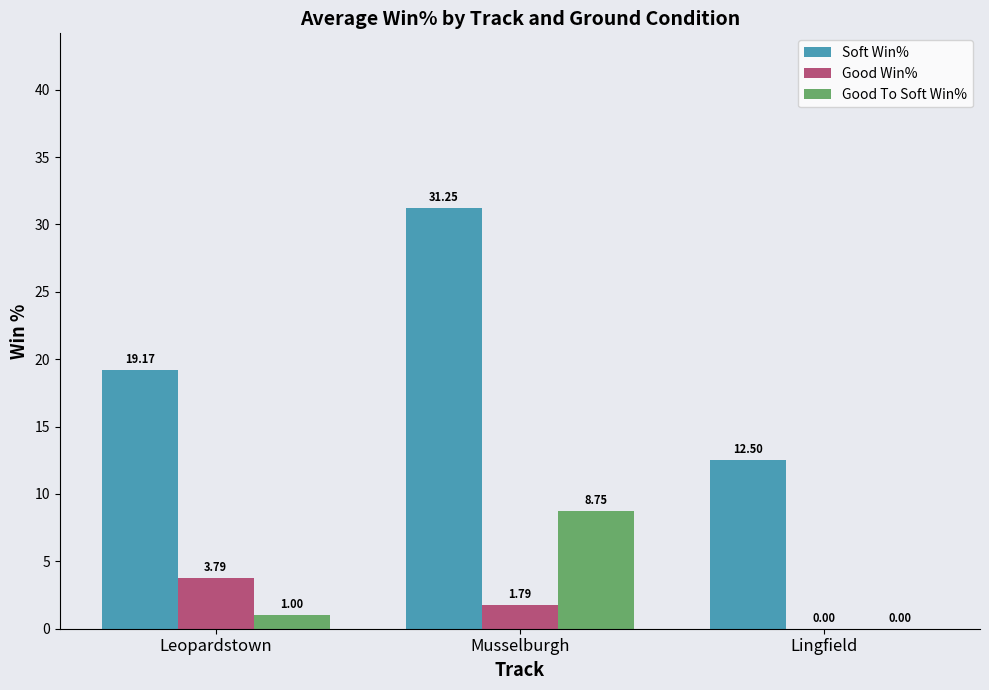

At which label does Good Win% first exceed 1?

Leopardstown